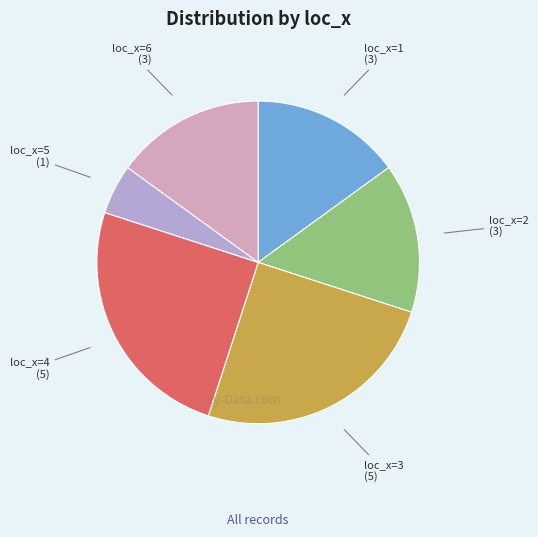

Is there any slice that represents more than half of the pie?

No